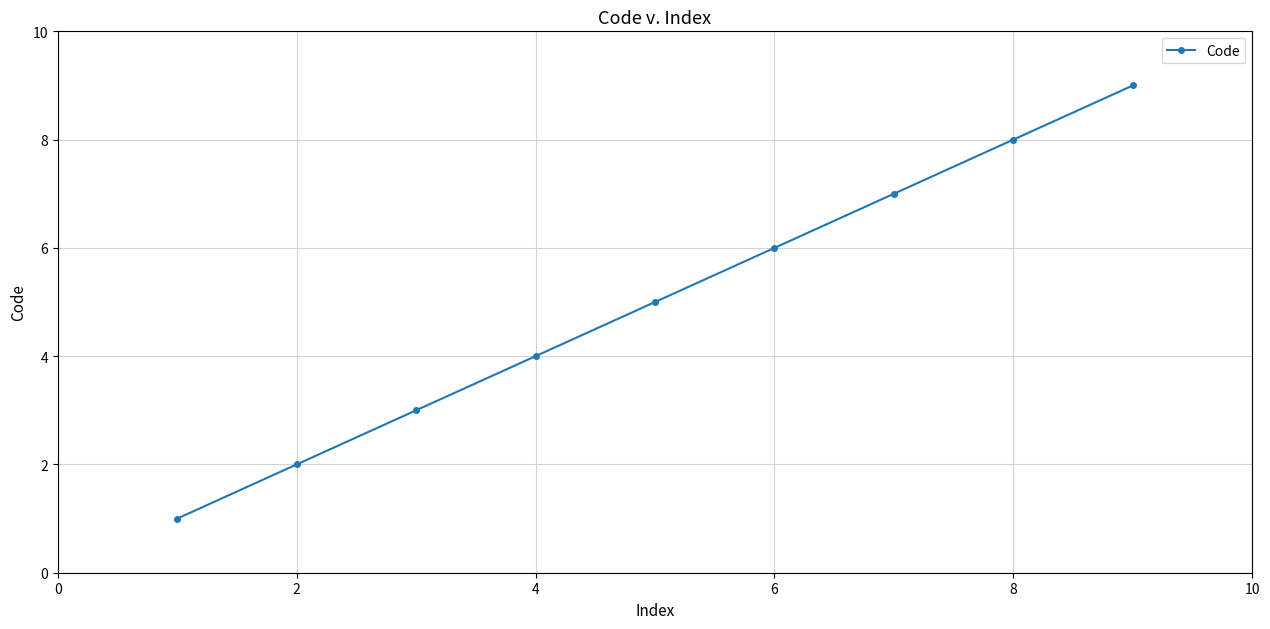

What is the maximum value shown in the chart?

9